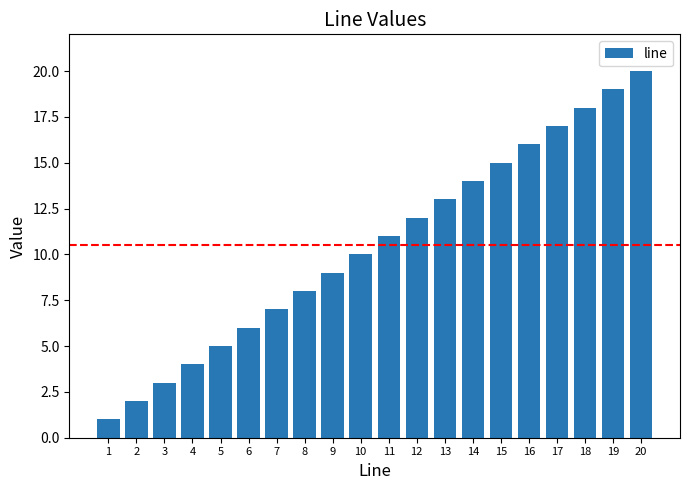

Reading left to right, what are all the values shown in this chart?

1	2	3	4	5	6	7	8	9	10	11	12	13	14	15	16	17	18	19	20